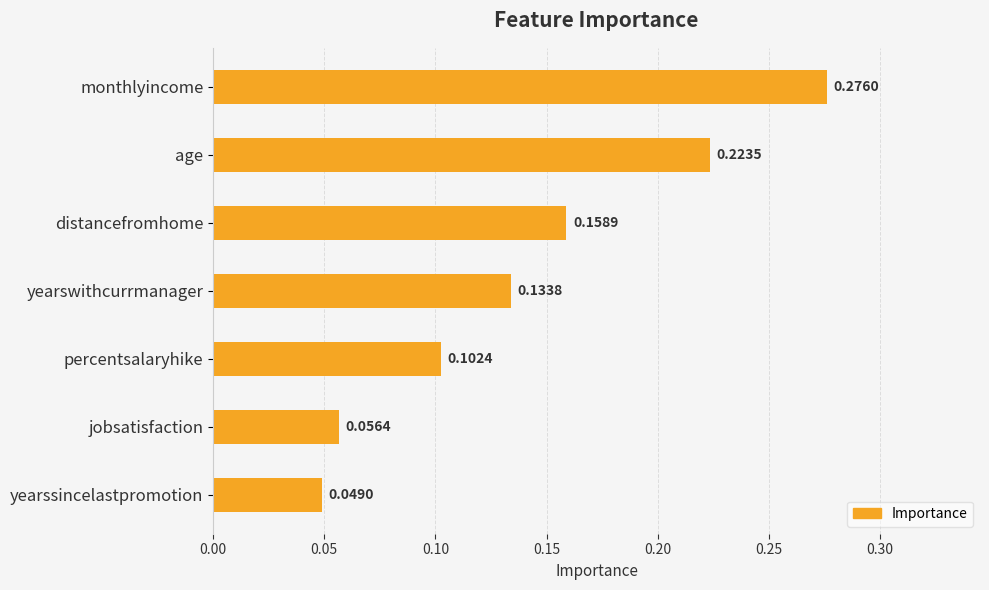

What is the label of the 5th bar from the bottom?

distancefromhome